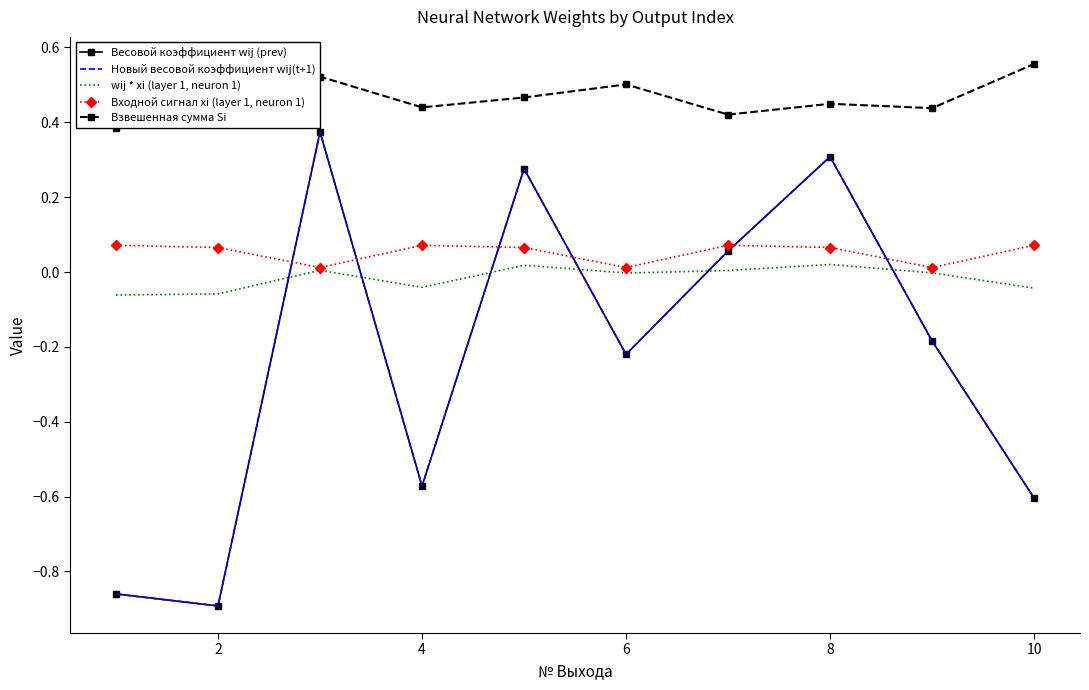

In Взвешенная сумма Si, how many points are lower than both neighbors (excluding endpoints)?

3